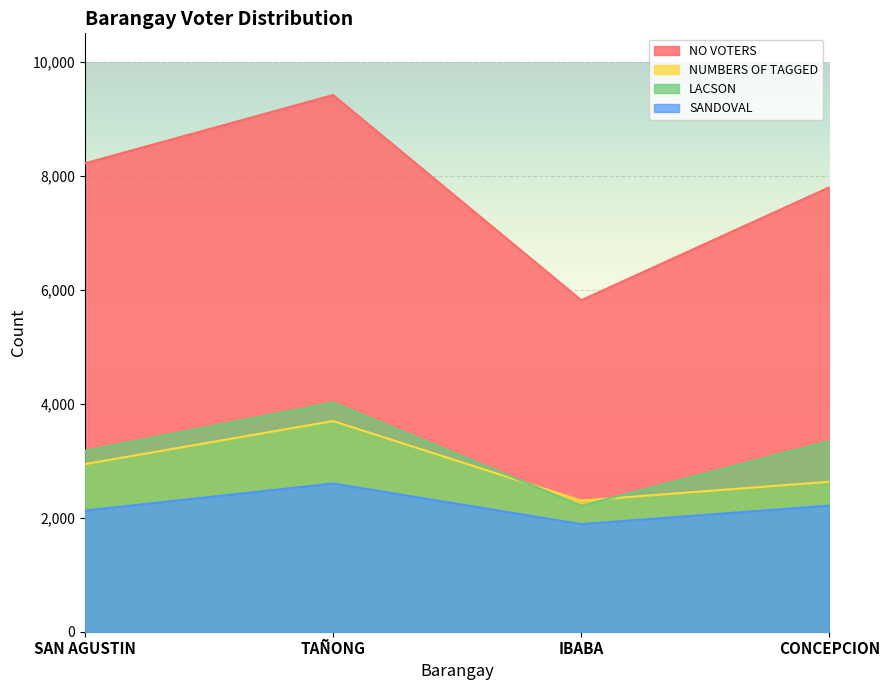

Does the chart display data point markers on the line(s)?

No